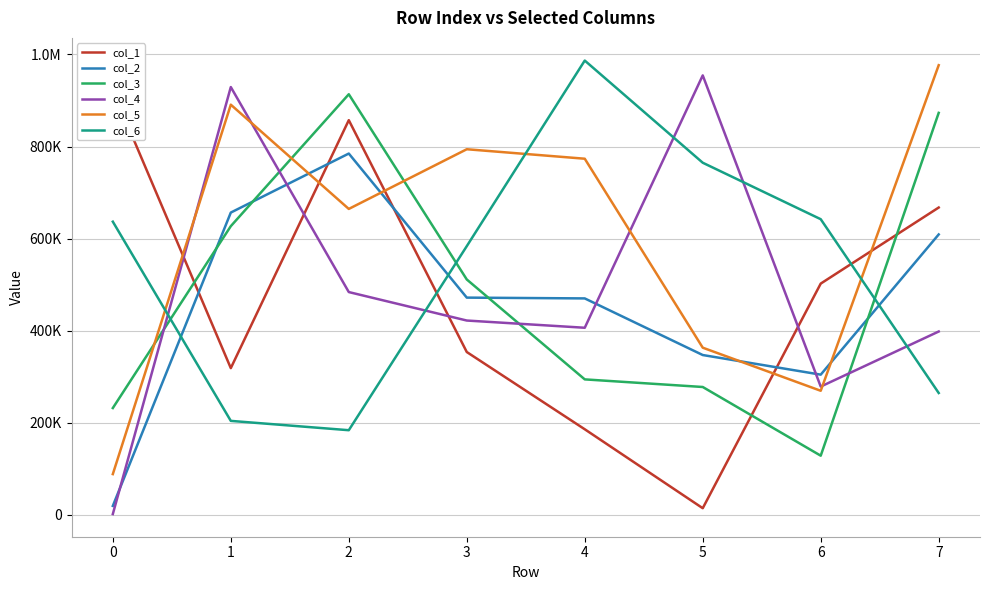

What are all the series names shown in the legend?

col_1, col_2, col_3, col_4, col_5, col_6